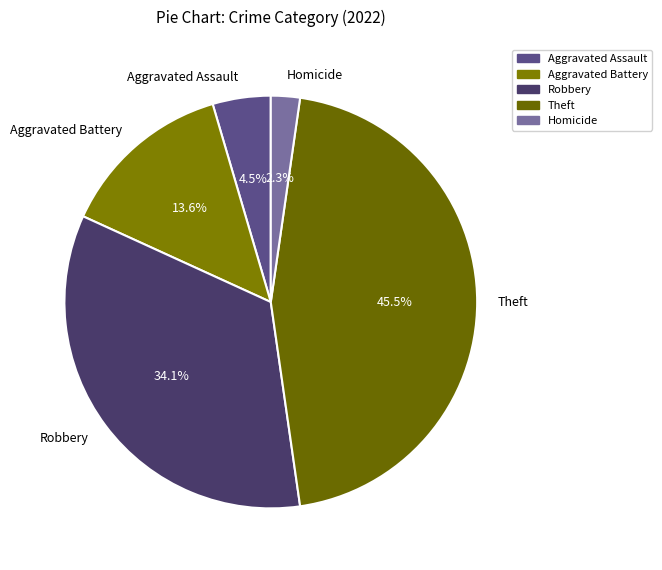

Which category has the smallest portion of the pie?

Homicide